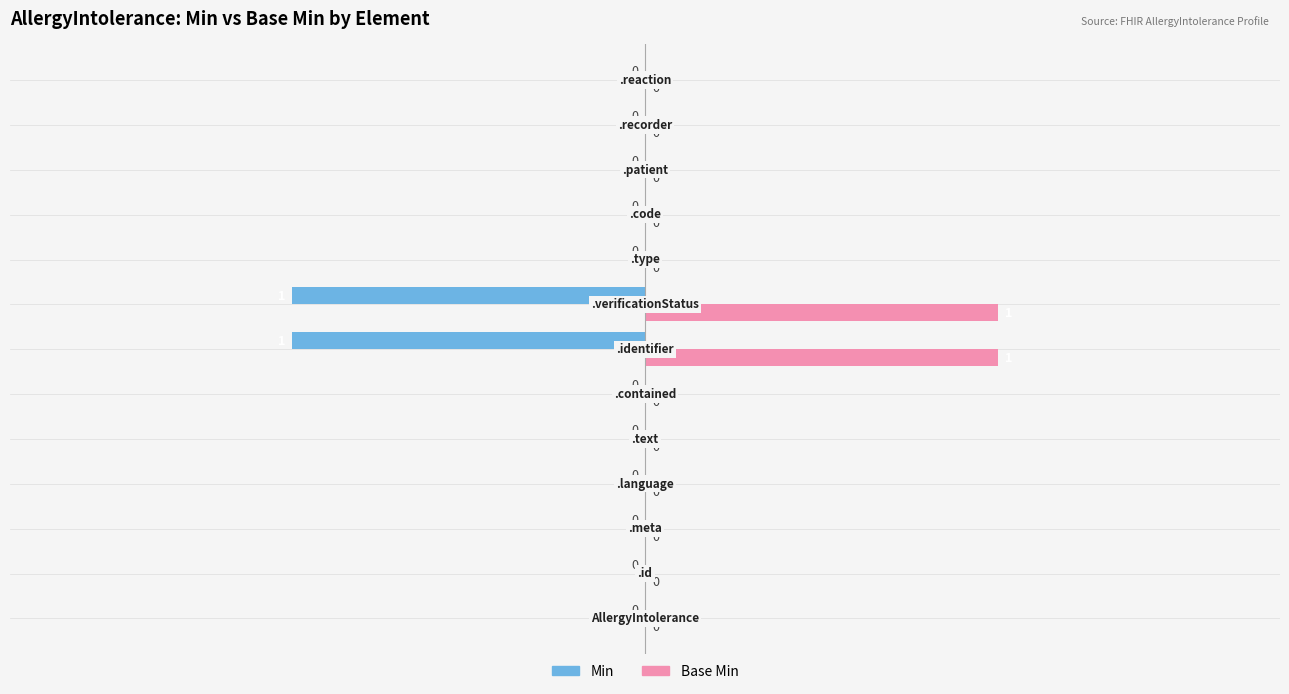

How many series are shown in this chart?

2